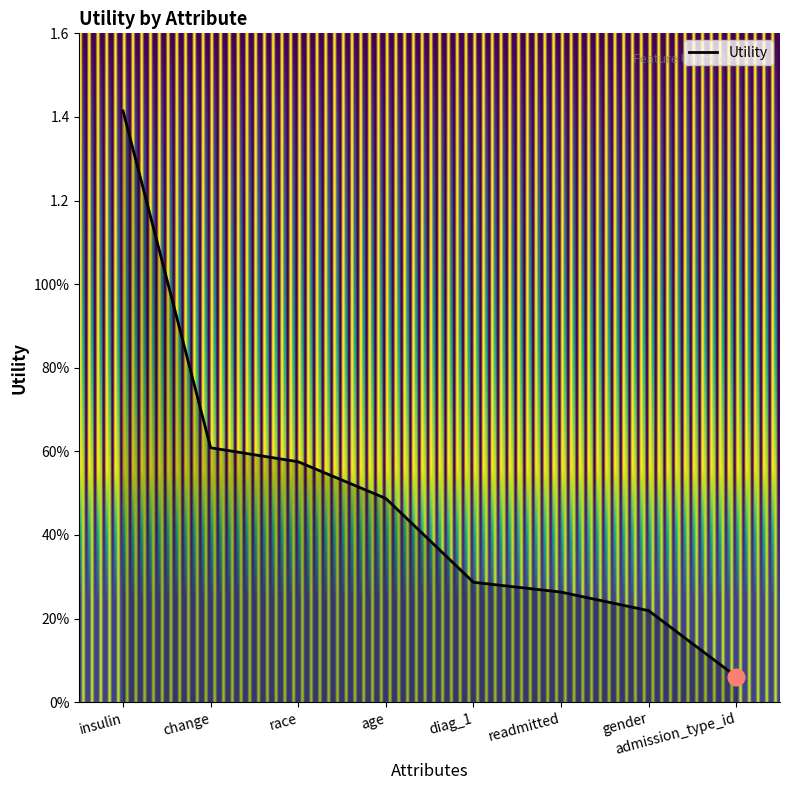

Rank the categories by value from highest to lowest.

insulin, change, race, age, diag_1, readmitted, gender, admission_type_id